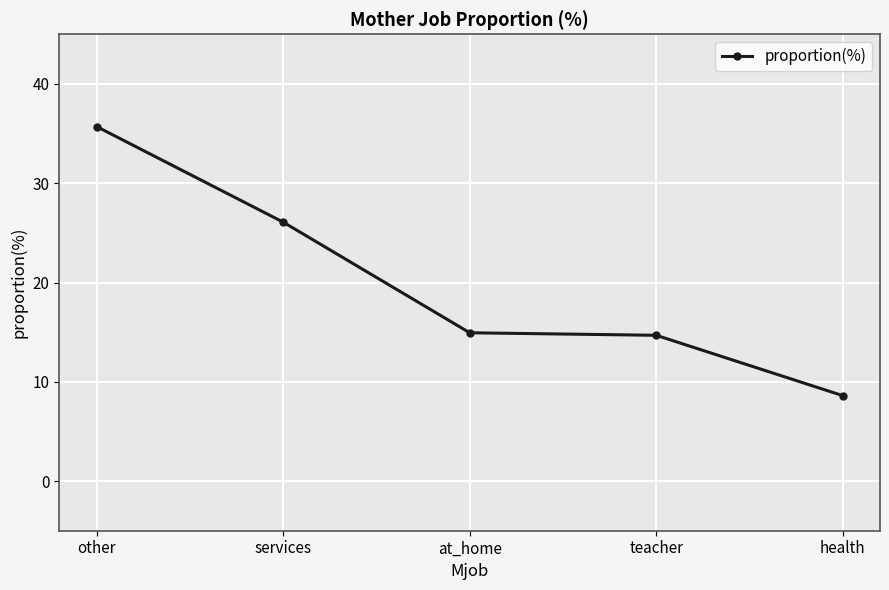

Where is the data nearest to the value 22?

services